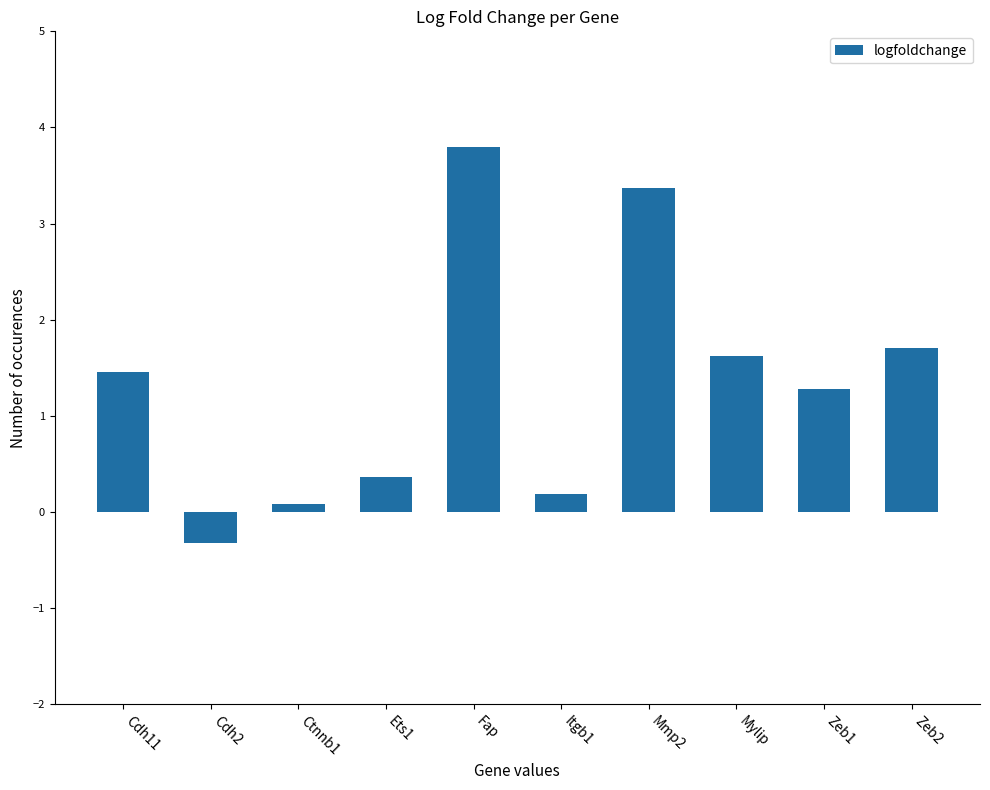

Reading left to right, what are all the values shown in this chart?

1.5	-0.3	0.1	0.4	3.8	0.2	3.4	1.6	1.3	1.7